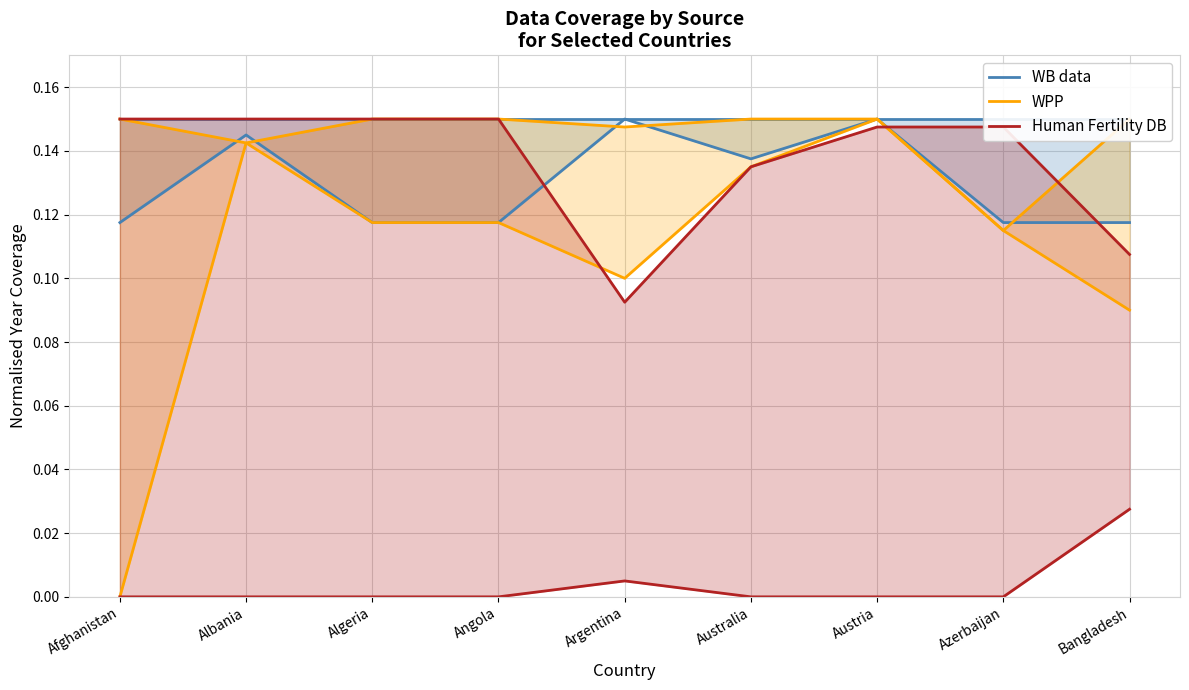

True or false: WB data has more than 0 points higher than both neighbors.

True